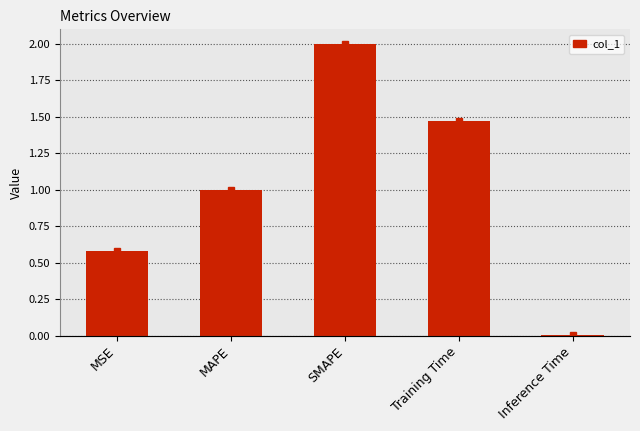

What is the difference between the second highest and second lowest values?

0.9